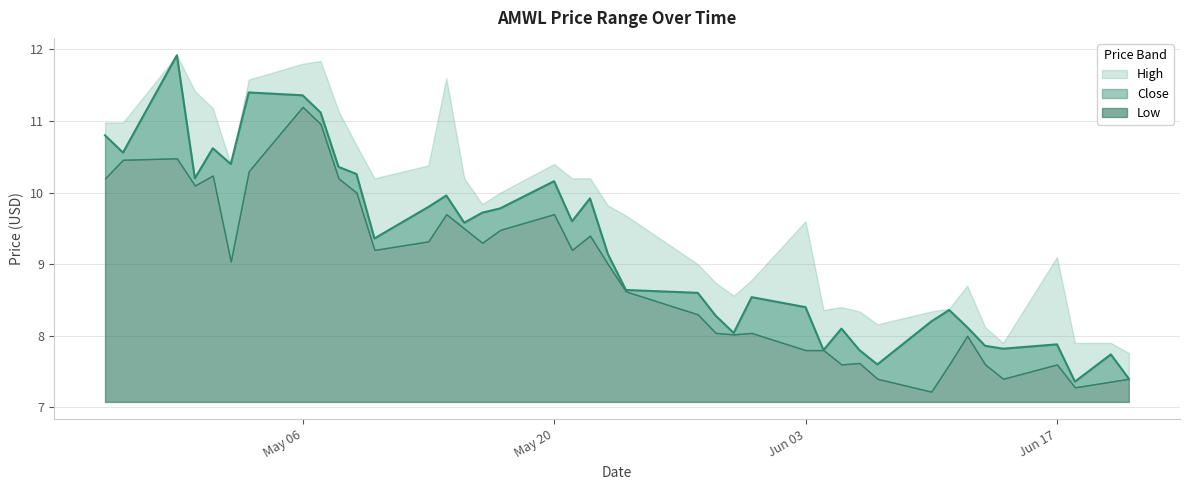

At 2024-06-11, list the series in order from largest to smallest.

High, Close, Low